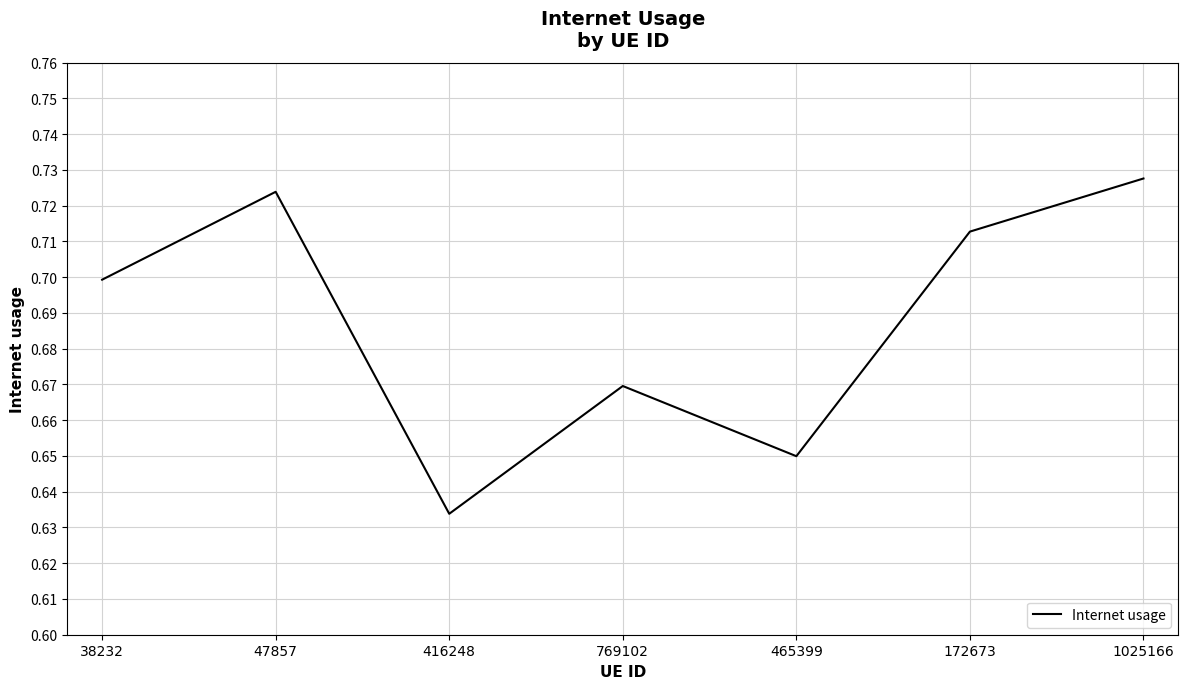

What position from the right is 1025166?

1